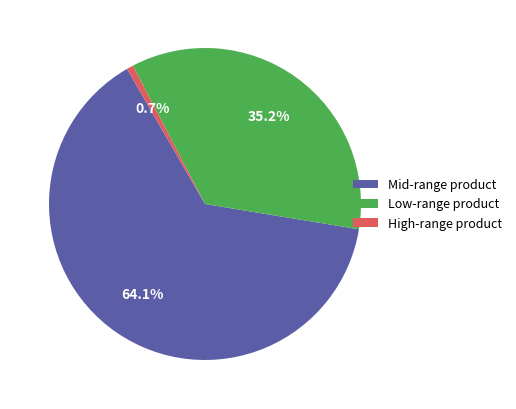

Which has a higher value, High-range product or Mid-range product?

Mid-range product